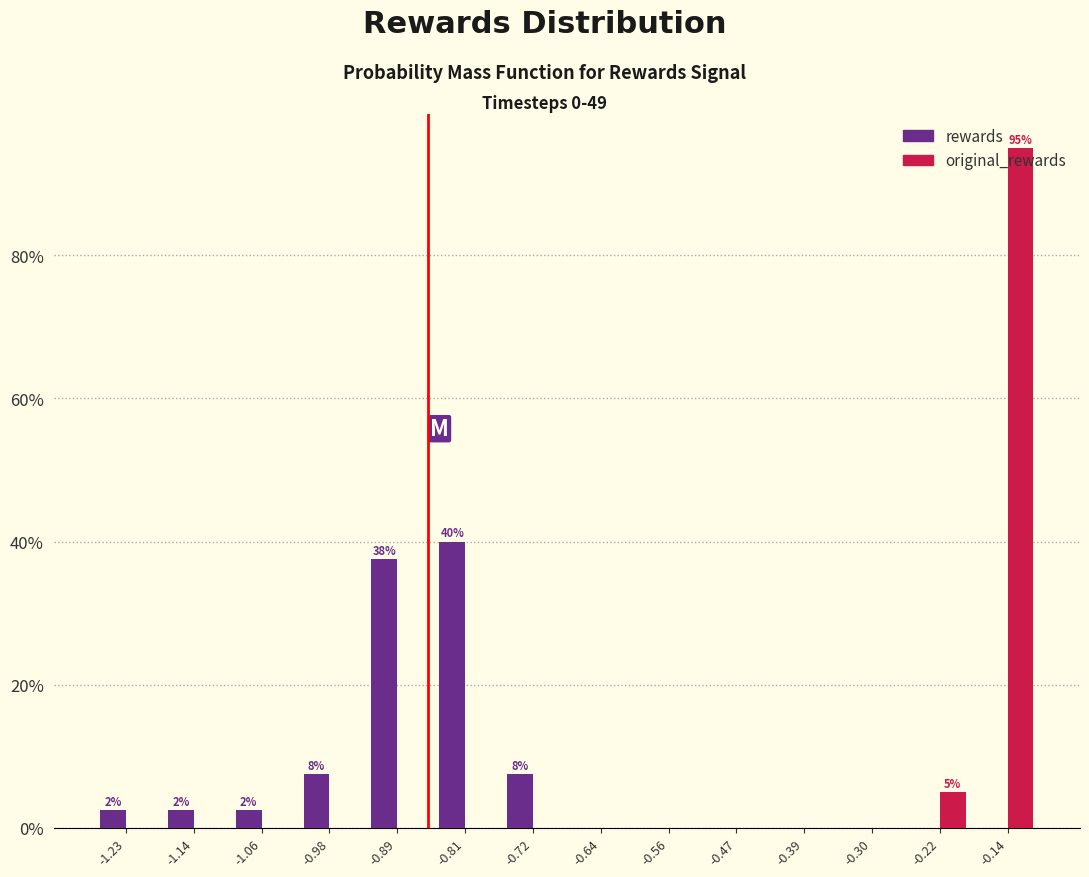

In the original_rewards series, which range on the x-axis has the tallest bar?

-0.18 to -0.10